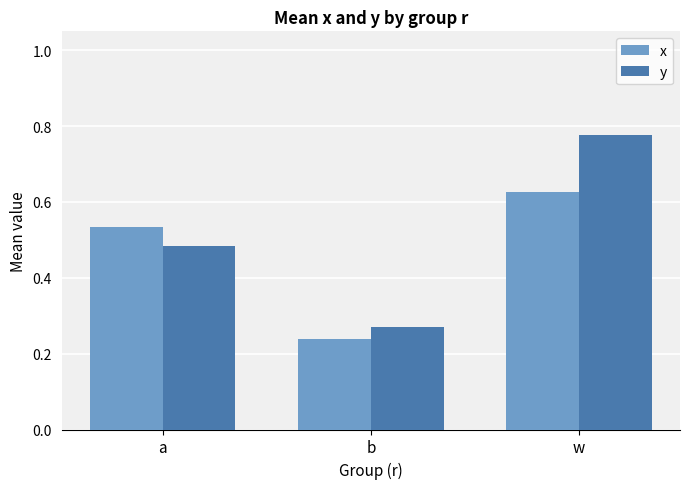

Which label corresponds to the smallest value in the chart?

b